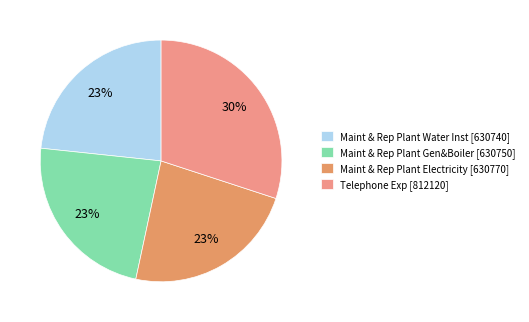

How many segments does this pie chart have?

4